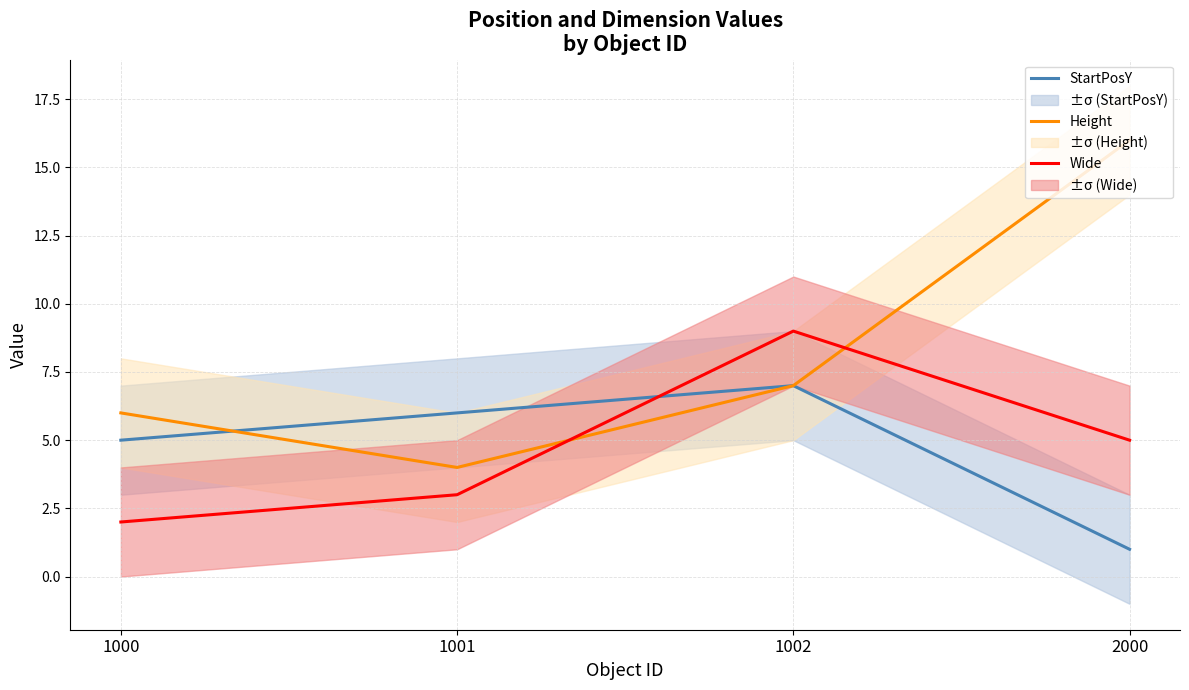

How many lines are shown in the chart?

3